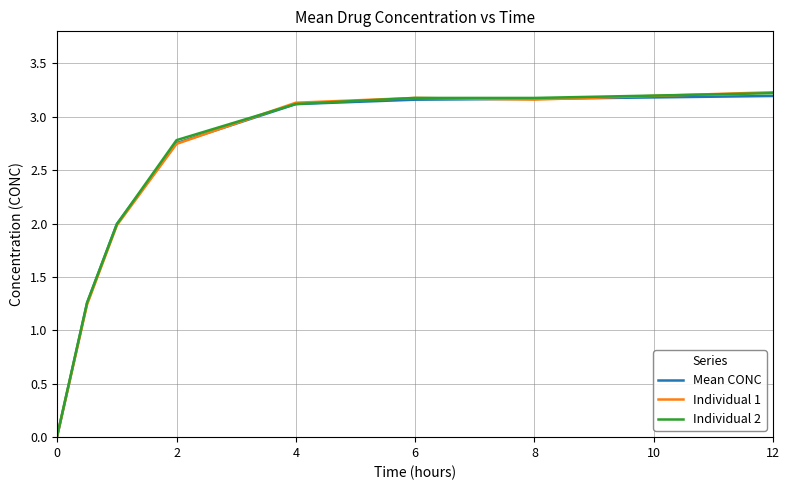

Where does the Individual 1 series first go above 3?

4